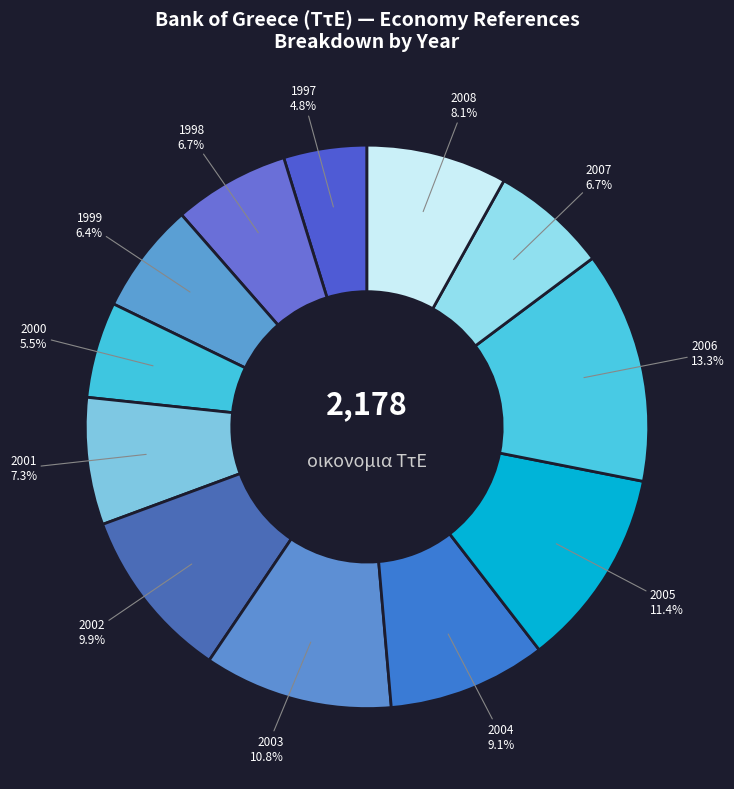

Does any single category account for the majority?

No